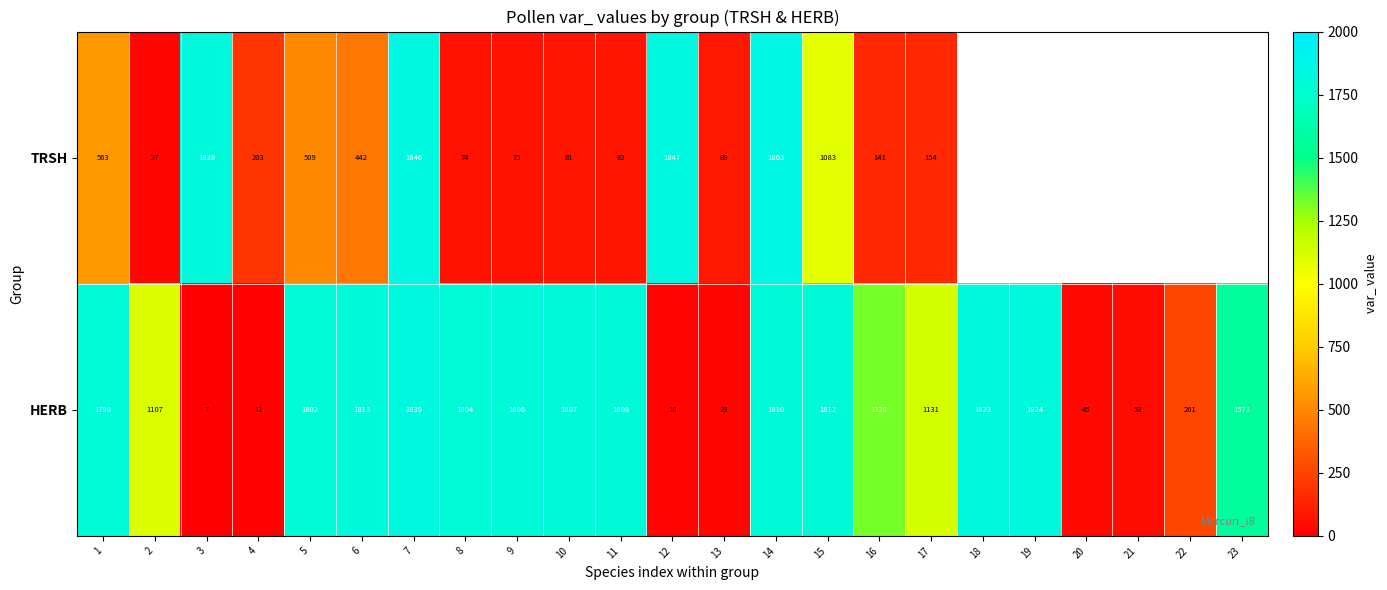

Rank the categories by HERB value from highest to lowest.

7, 19, 18, 6, 15, 14, 11, 10, 9, 8, 5, 1, 23, 16, 17, 2, 22, 21, 20, 13, 12, 4, 3